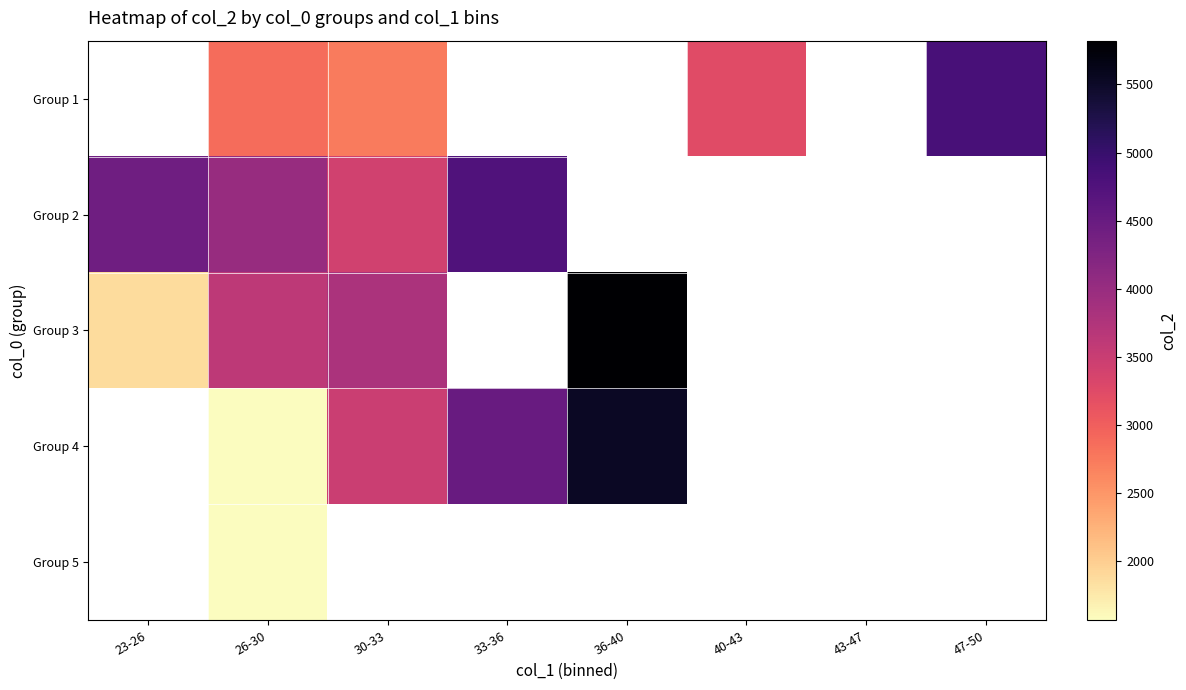

At which label is Group 2 closest to 4082?

26-30